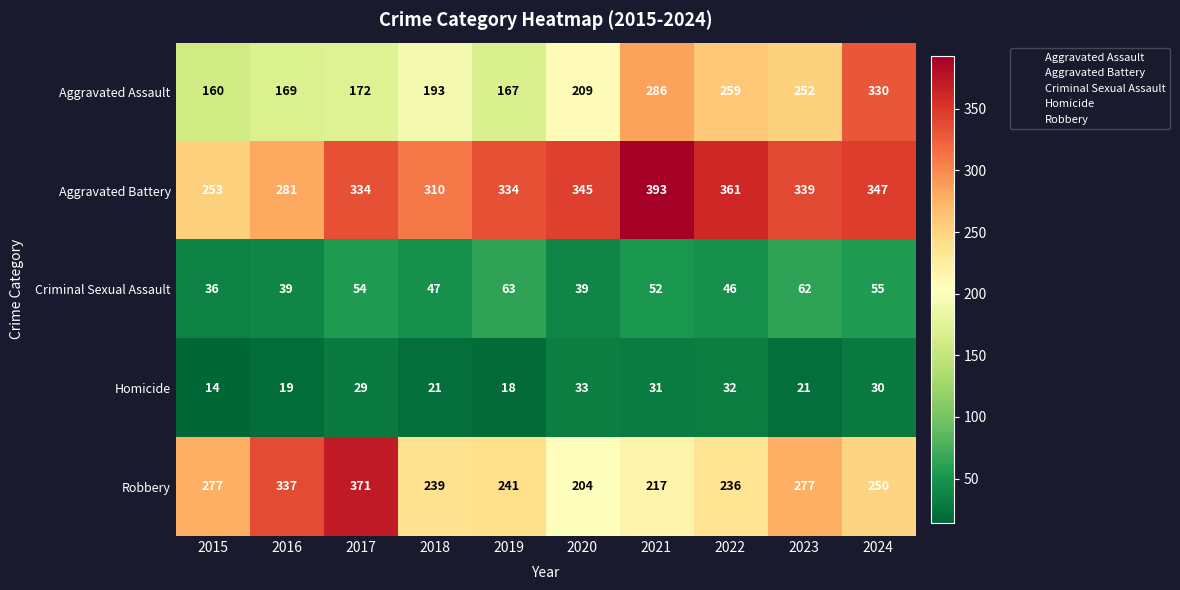

Which category has the lowest value across all series?

2015